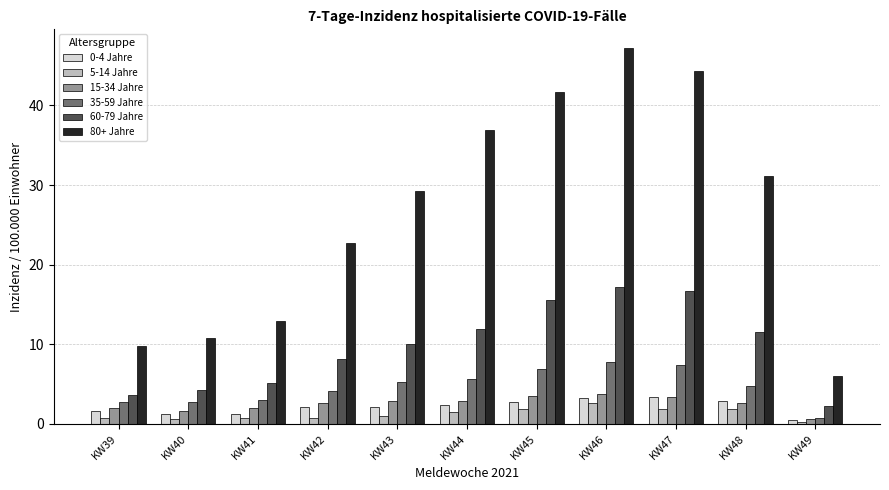

What is the value of the 60-79 Jahre bar at the 8th from the left?

17.2